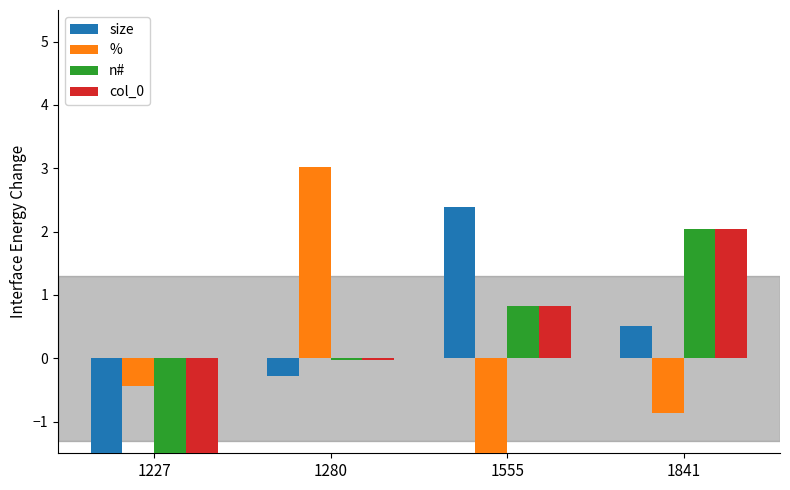

What is the difference between the % values at 1227 and 1841?

0.4